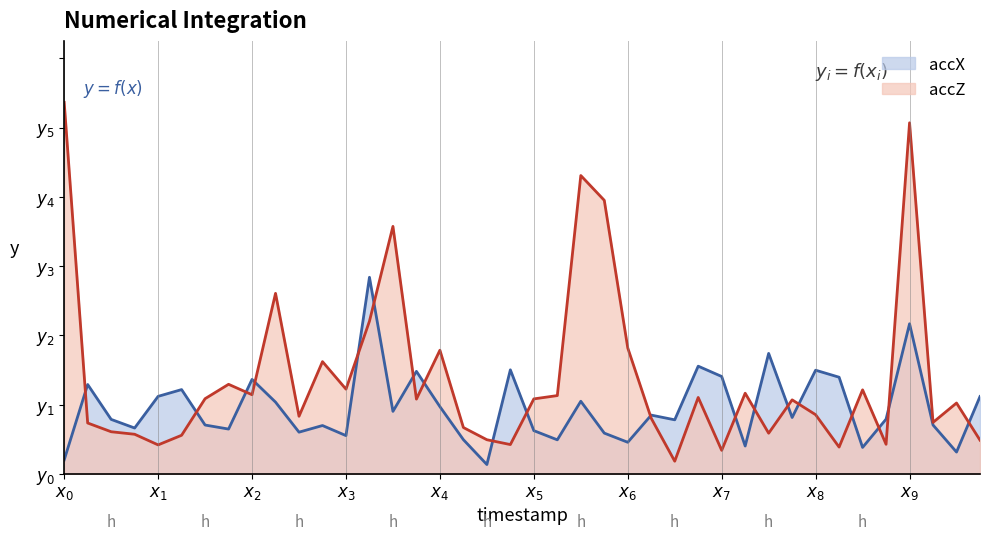

What is the difference between the maximum and minimum values in the accX series?

0.5